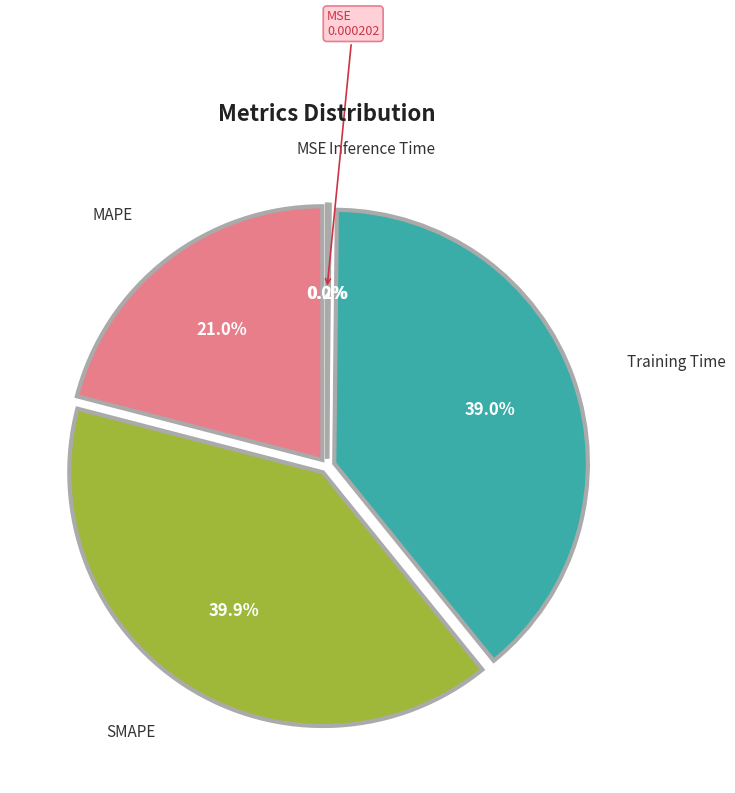

Does any single category account for the majority?

No